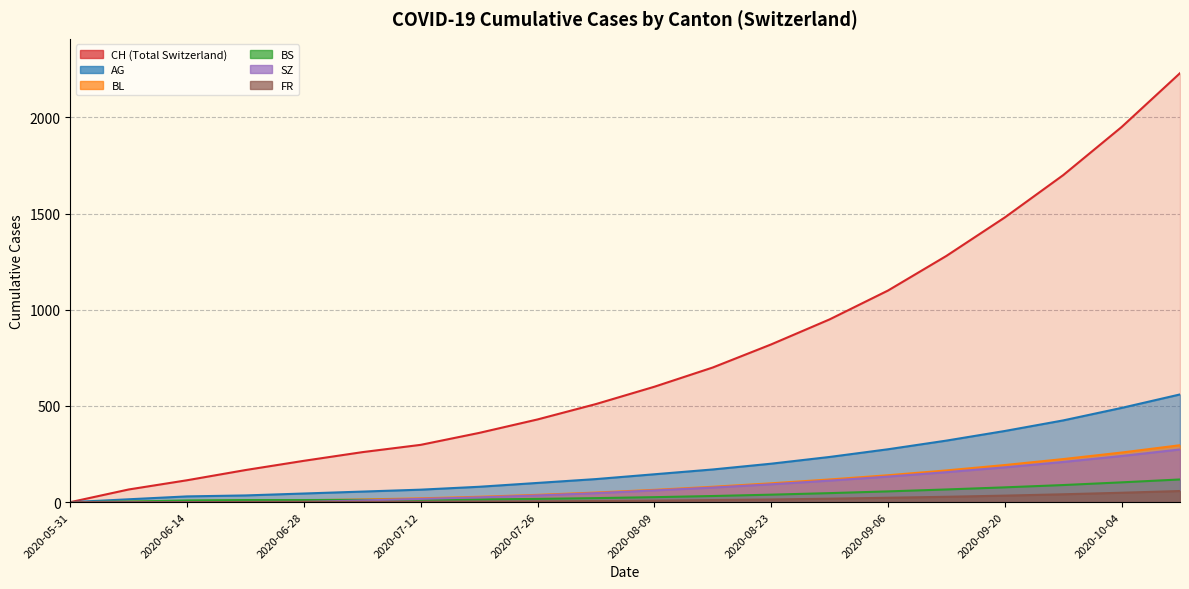

Rank the series at 2020-06-14 from highest to lowest value.

CH, AG, BS, BL, SZ, FR